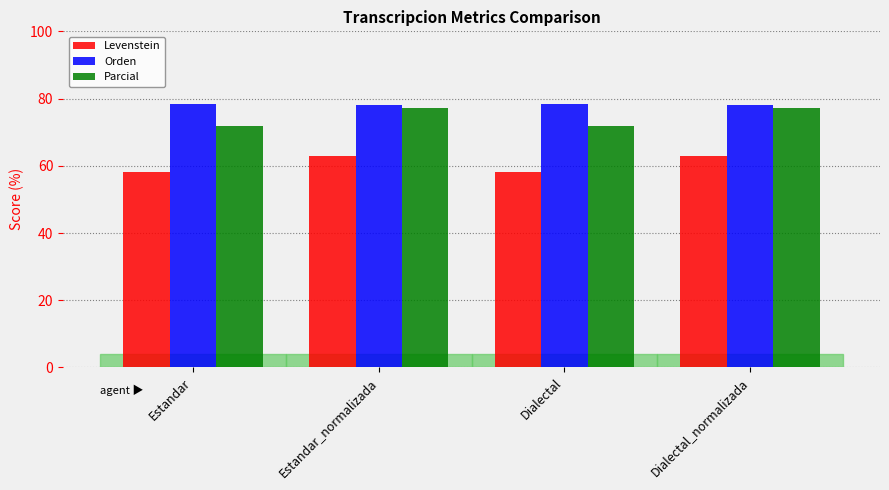

What is the minimum value for Orden?

78.2